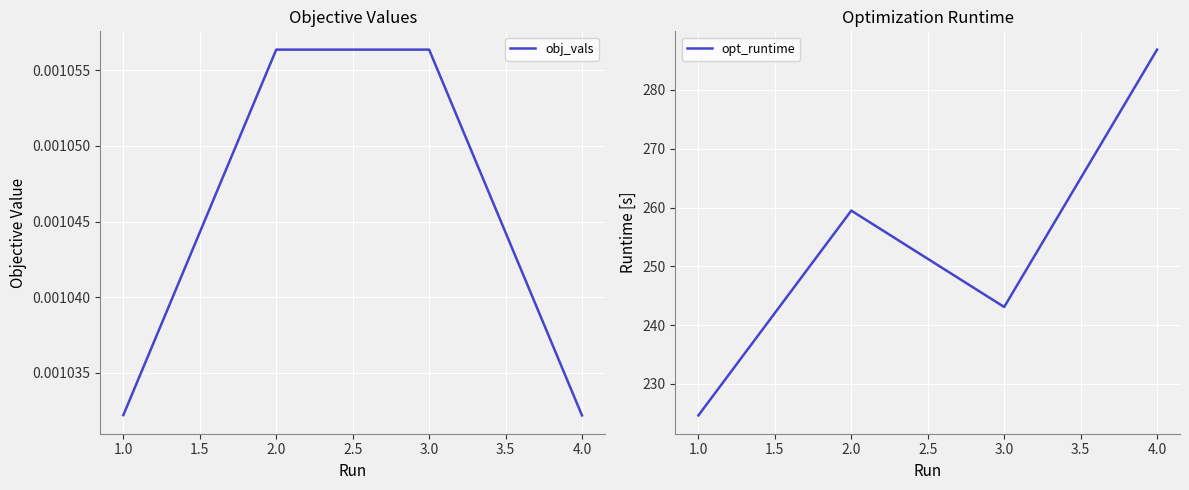

Reading left to right, extract all data points from this chart.

obj_vals: 0.0	0.0	0.0	0.0
opt_runtime: 224.6	259.5	243.1	286.9